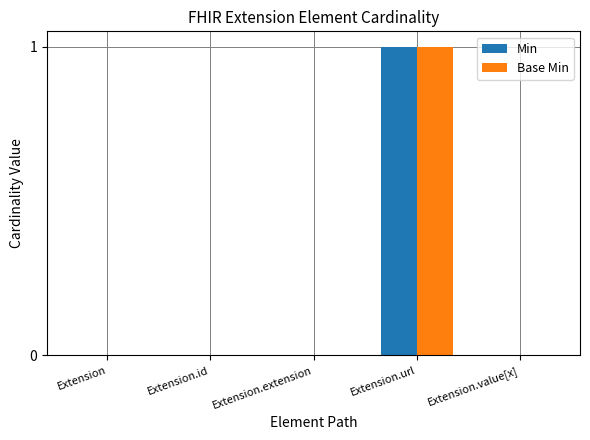

Reading left to right, extract all data points from this chart.

Min: 0	0	0	1	0
Base Min: 0	0	0	1	0